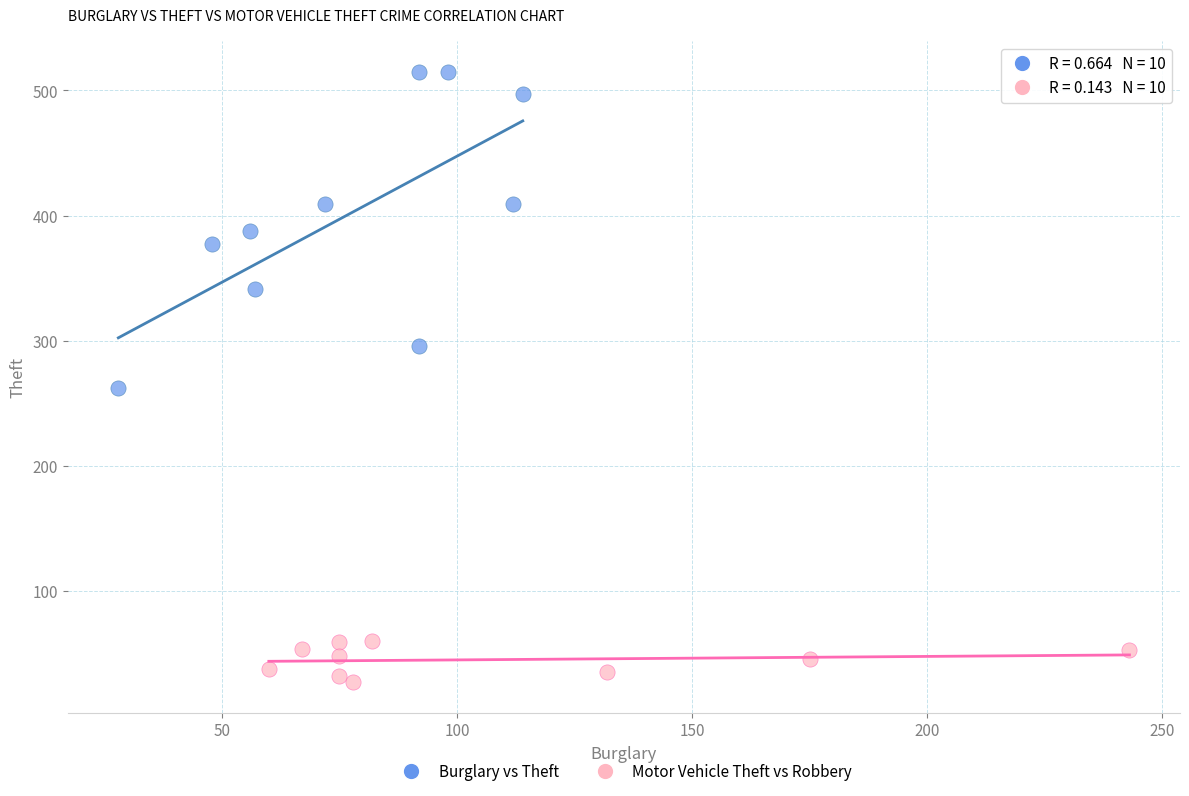

Which series contains the highest Y value?

Burglary vs Theft